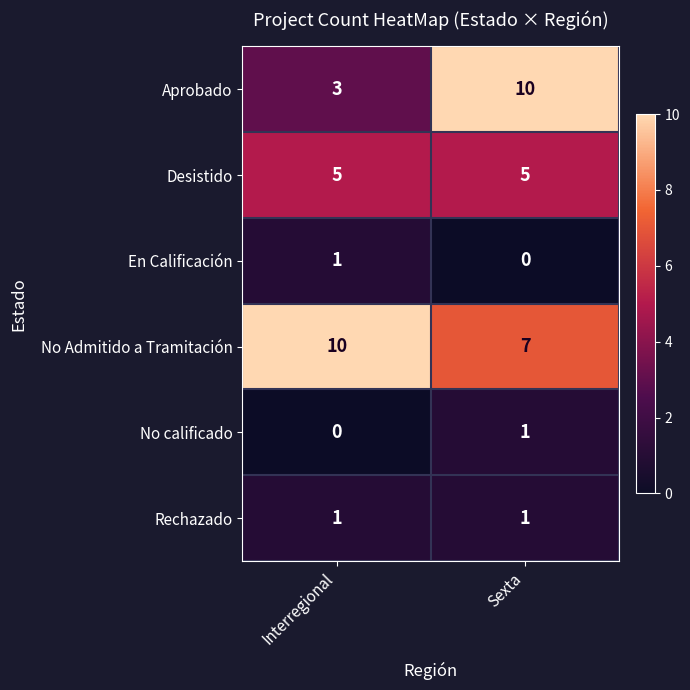

Which series has the largest total across all categories?

No Admitido a Tramitación